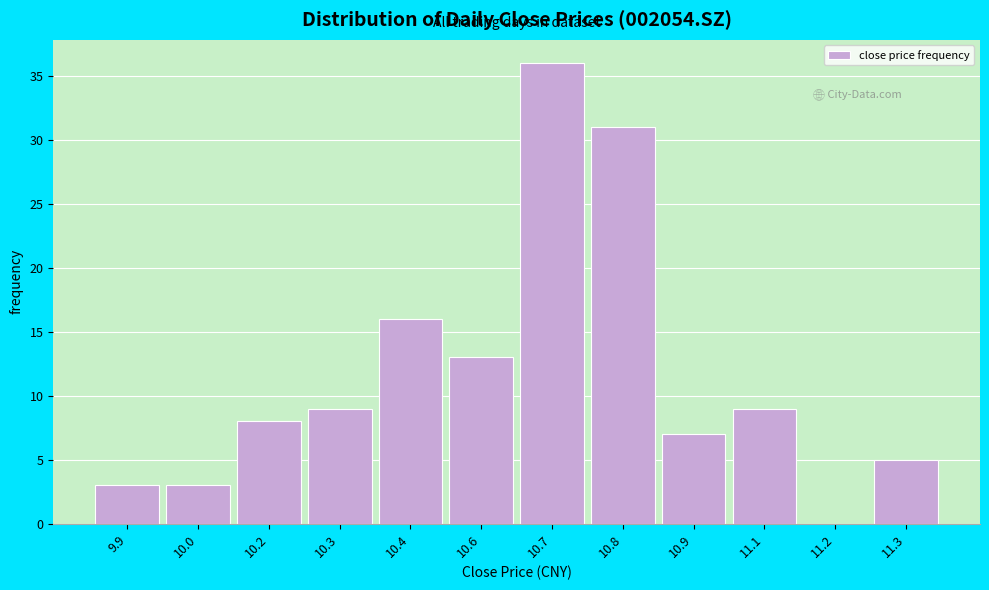

Reading left to right, extract all data points from this chart.

9.9=3	10.0=3	10.2=8	10.3=9	10.4=16	10.6=13	10.7=36	10.8=31	10.9=7	11.1=9	11.2=0	11.3=5